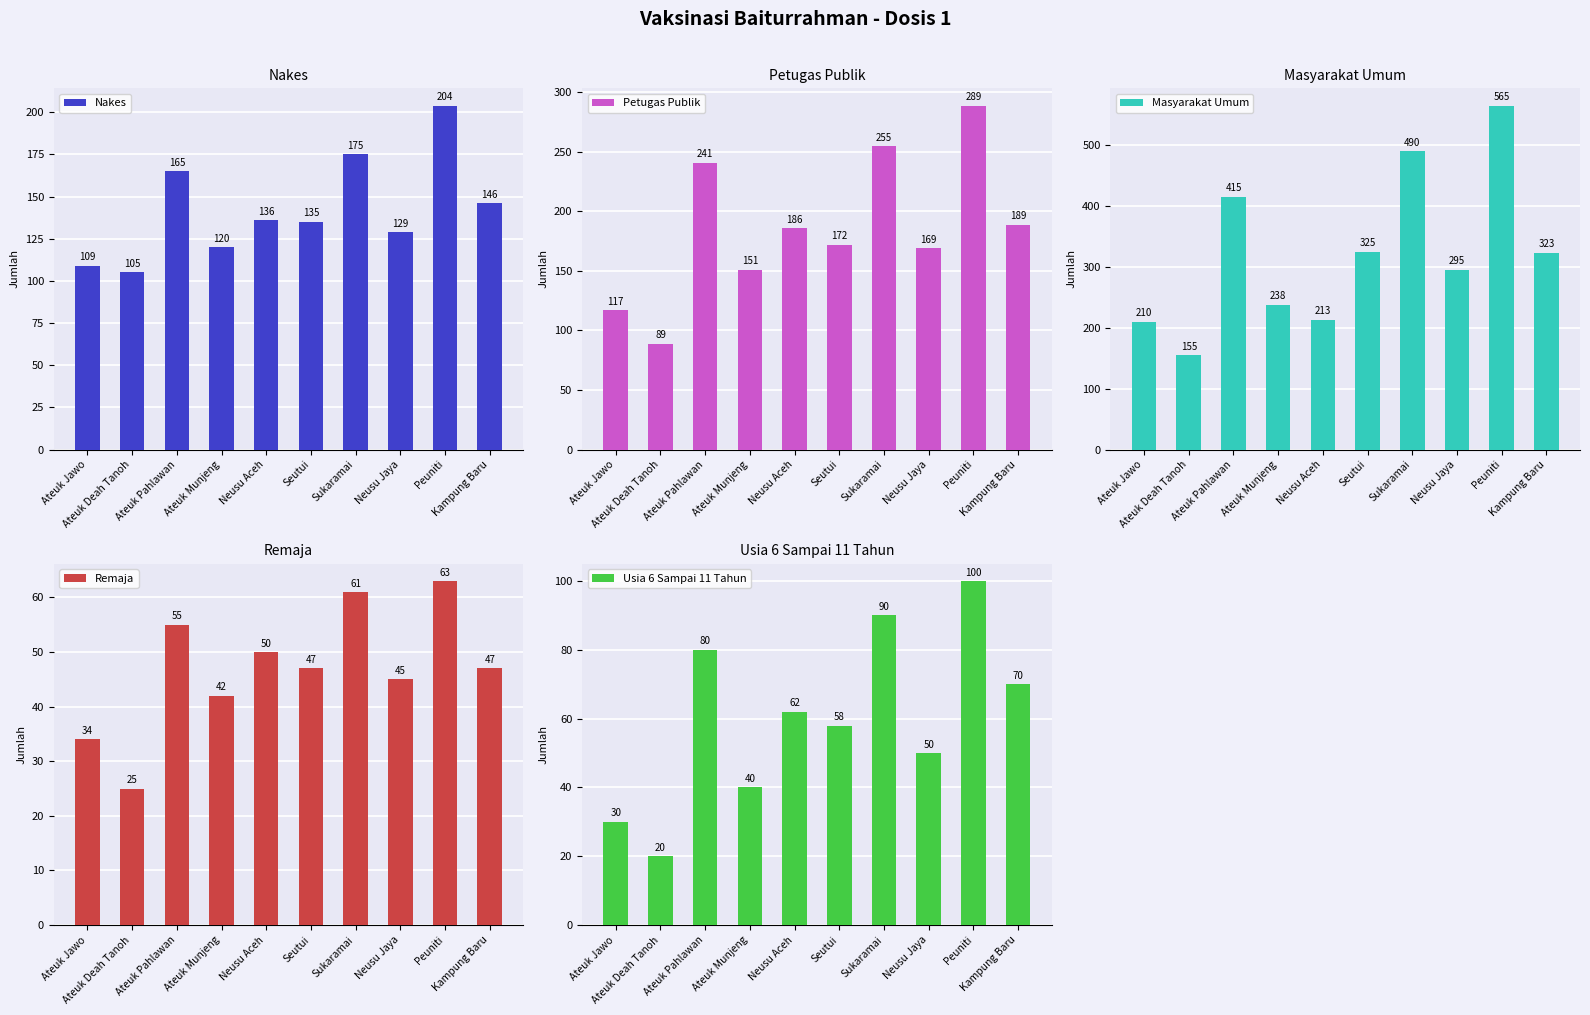

At Neusu Jaya, list the series in order from smallest to largest.

Remaja, Usia 6 Sampai 11 Tahun, Nakes, Petugas Publik, Masyarakat Umum